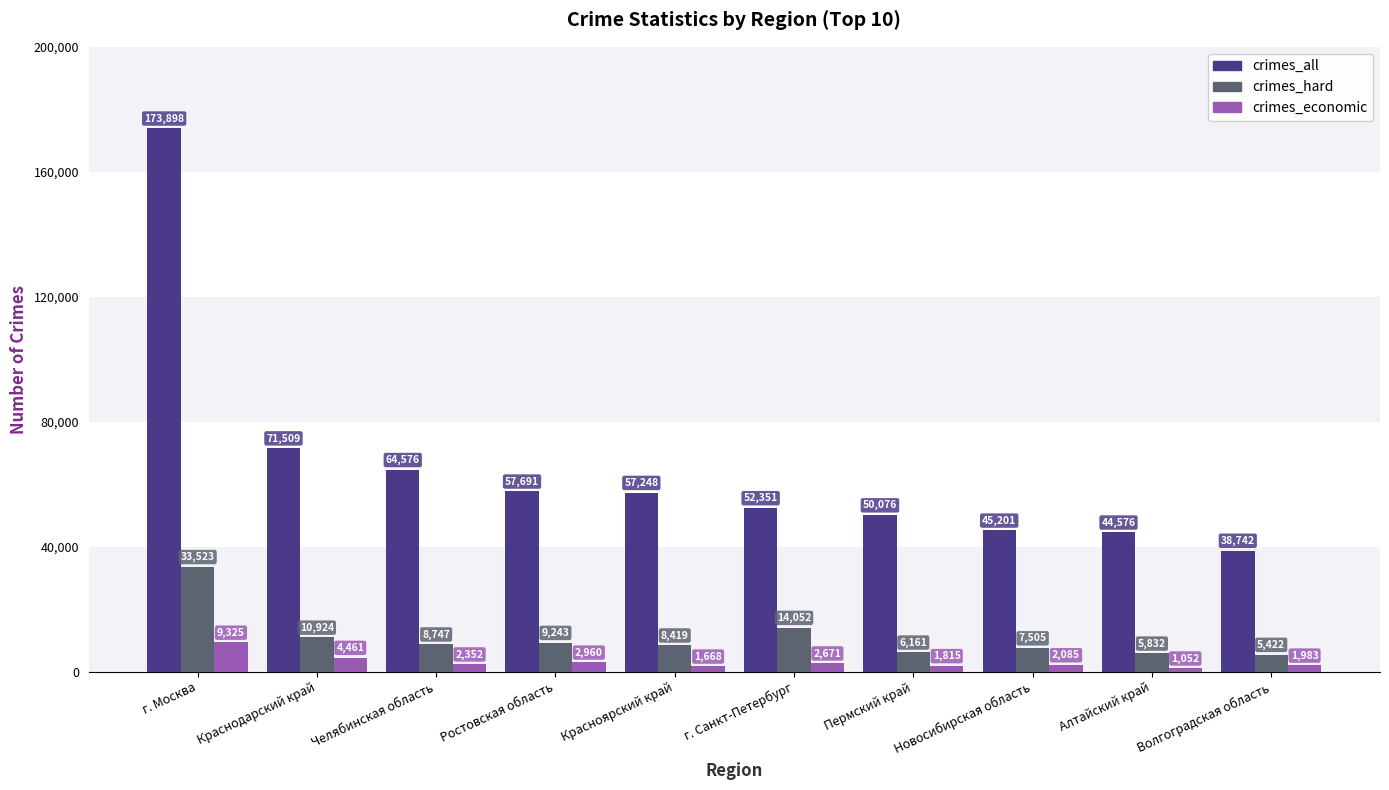

Rank the categories by crimes_all value from lowest to highest.

Волгоградская область, Алтайский край, Новосибирская область, Пермский край, г. Санкт-Петербург, Красноярский край, Ростовская область, Челябинская область, Краснодарский край, г. Москва